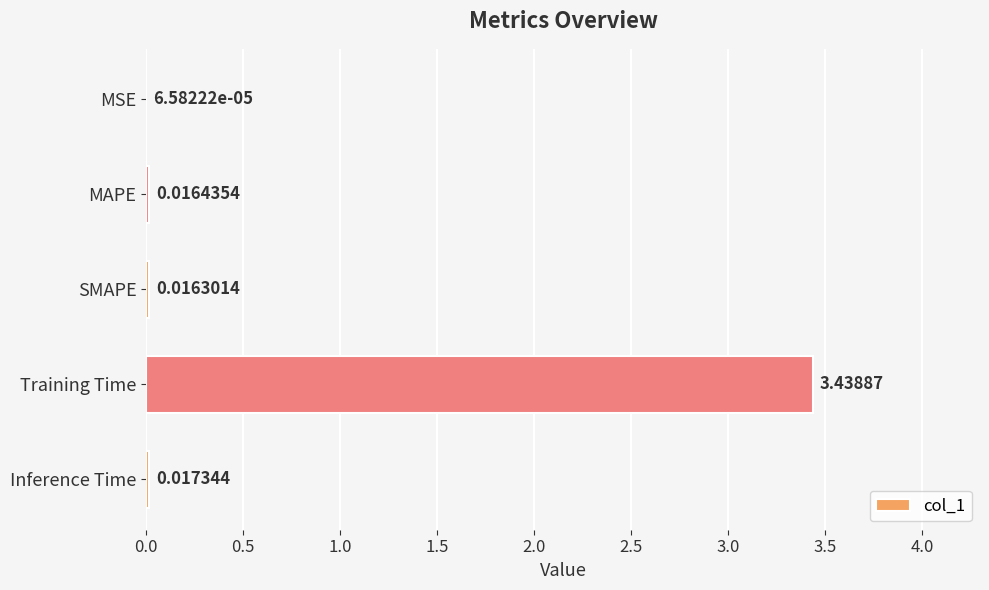

What is the sum of all values?

3.5